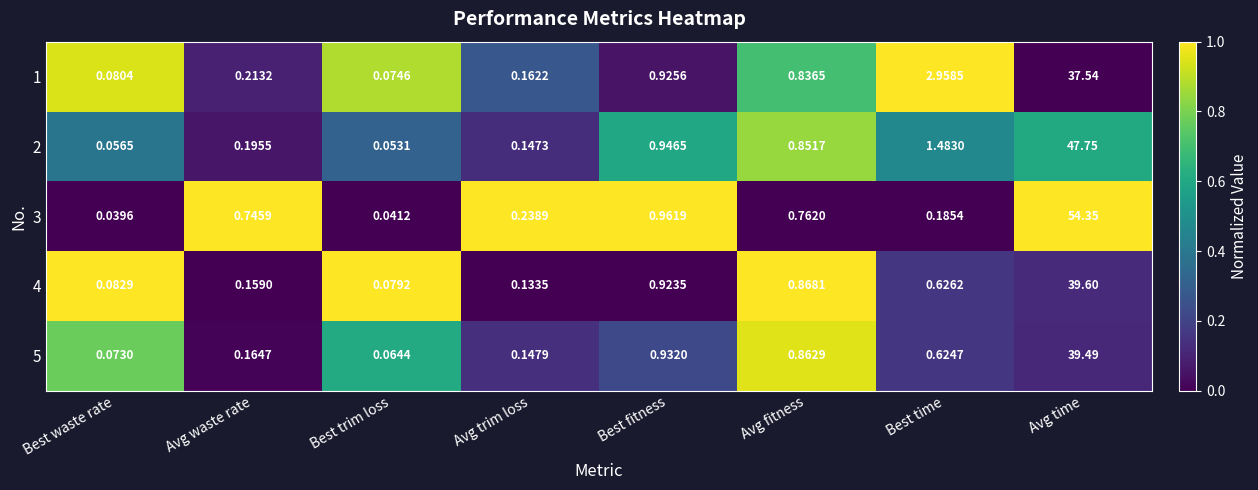

At which category is the sum across all series the highest?

Avg time